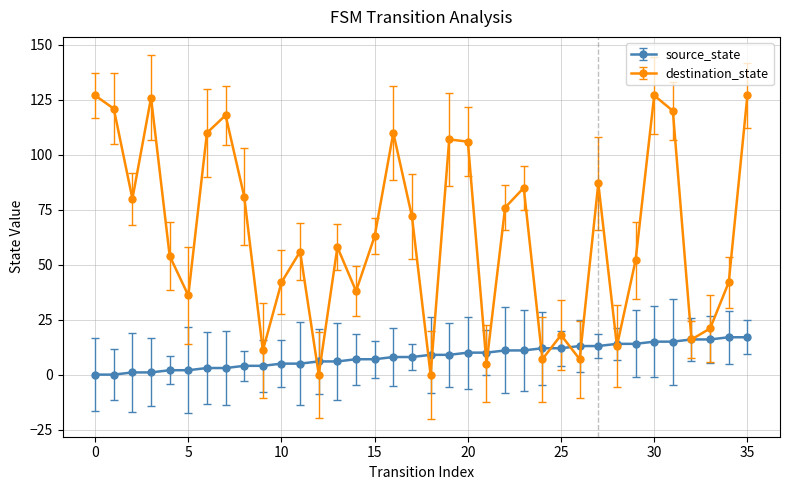

Which series has the widest spread of values?

destination_state